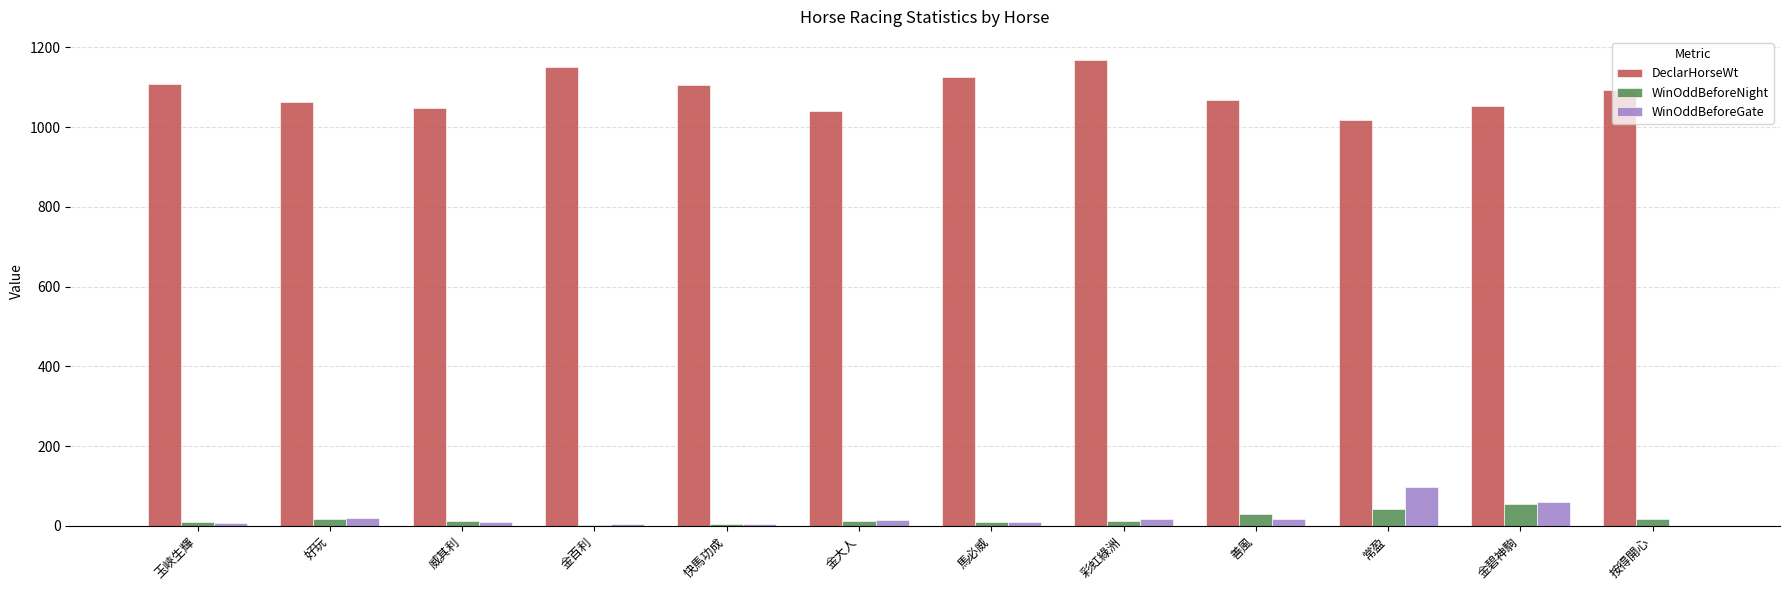

What is the approximate value of DeclarHorseWt at 金碧神駒?

1054.0